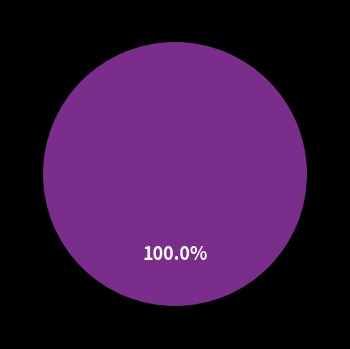

Between LA-NDistributedSolar and LA-GULFDistributedSolar, which is larger?

LA-GULFDistributedSolar